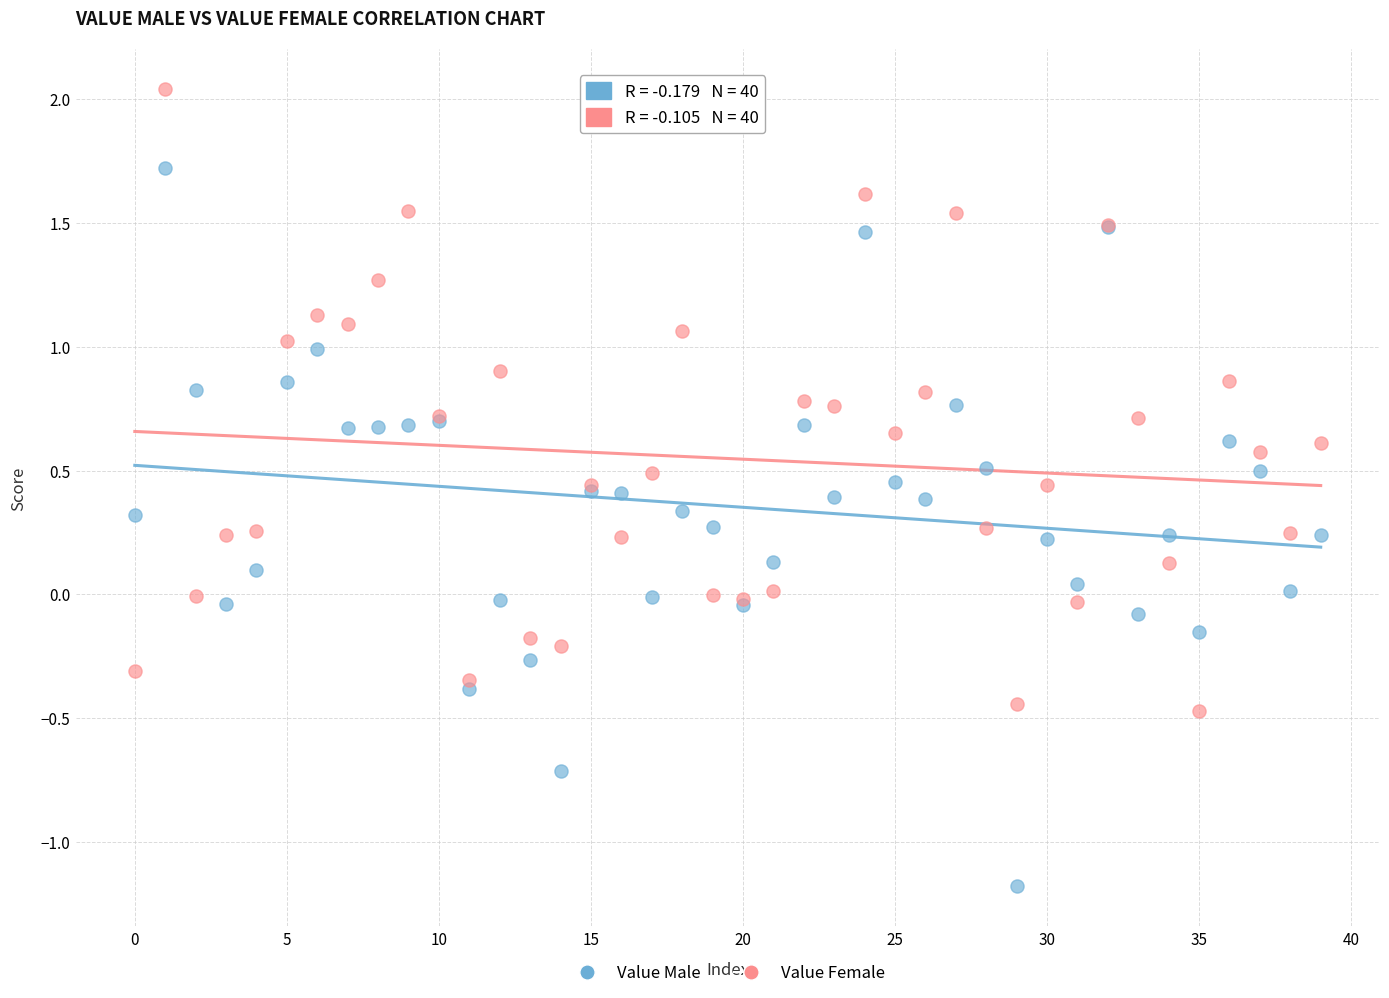

Which series has the widest spread of Y values?

Value Male